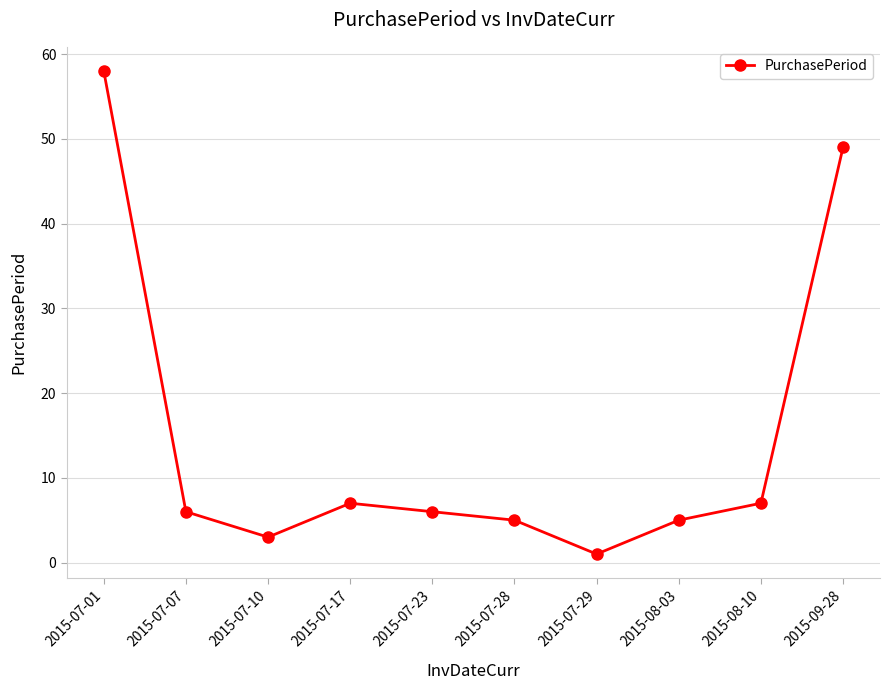

How many interior local valleys (lower than both neighbors) does the data have?

2